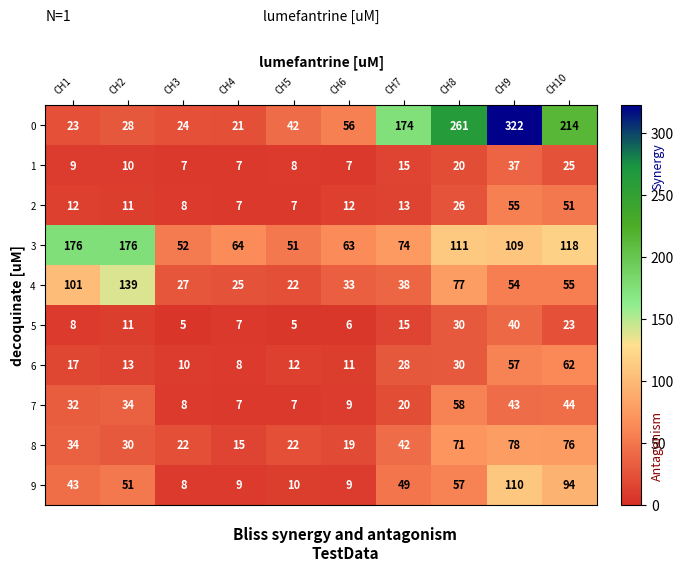

What is the difference between the maximum and minimum values in the 6 series?

54